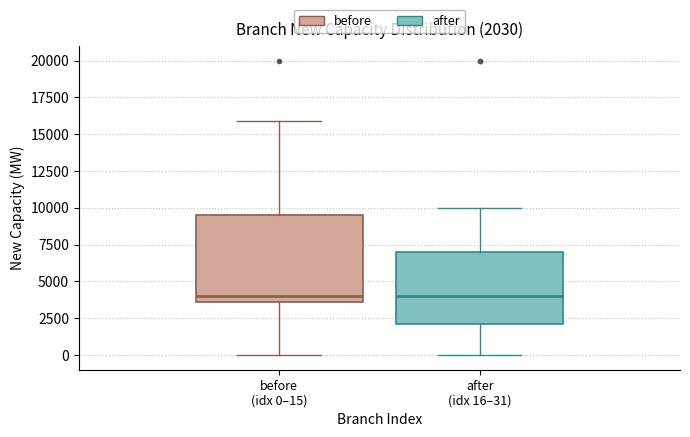

Which box is the tallest, from its lower edge to its upper edge?

before (idx 0–15)